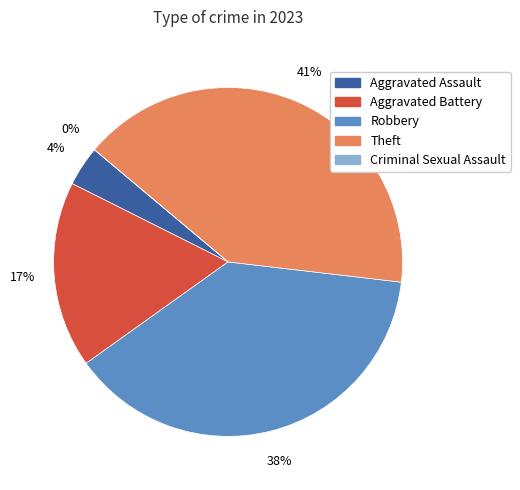

Do Theft and Robbery together represent more than half of the pie?

Yes